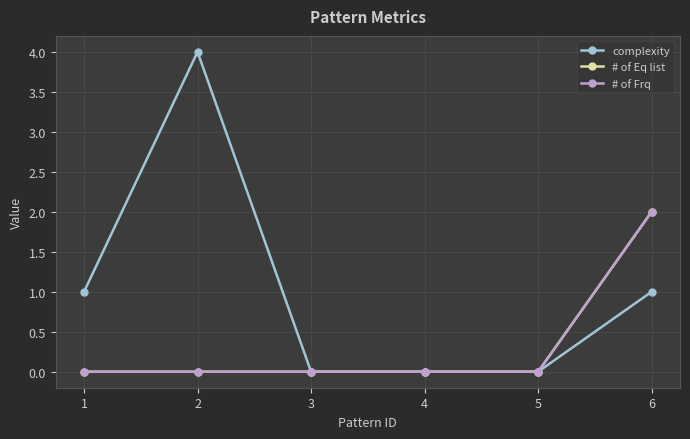

What is the difference between the second highest and minimum values in the complexity series?

1